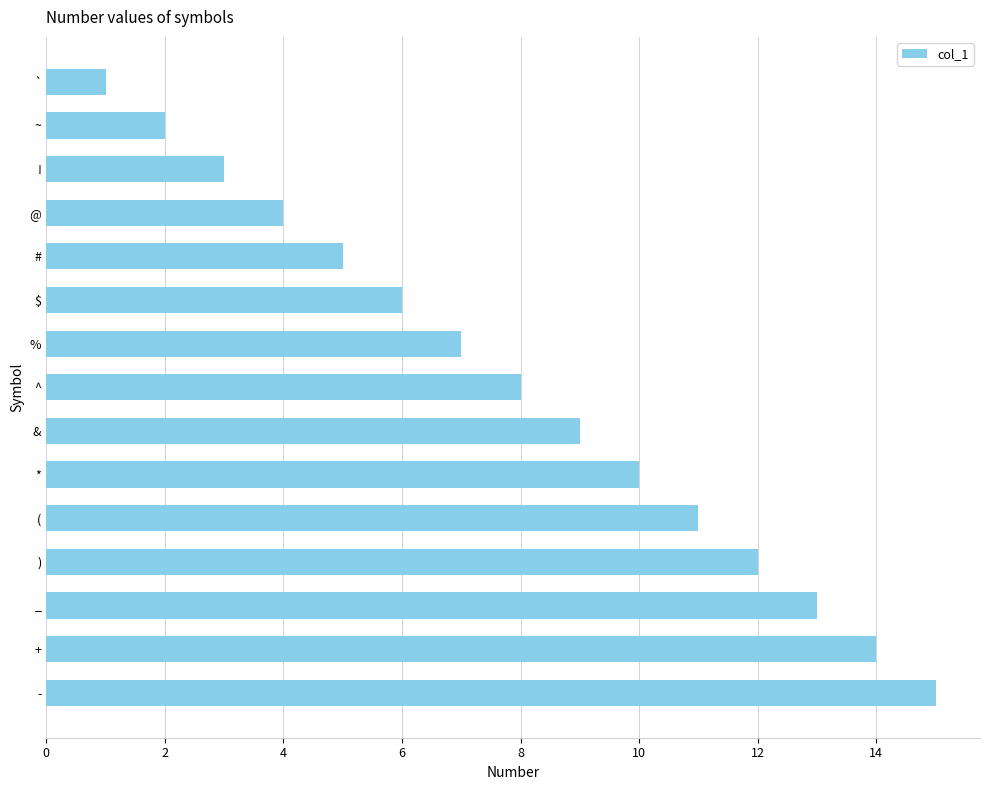

What is the greatest value displayed?

15